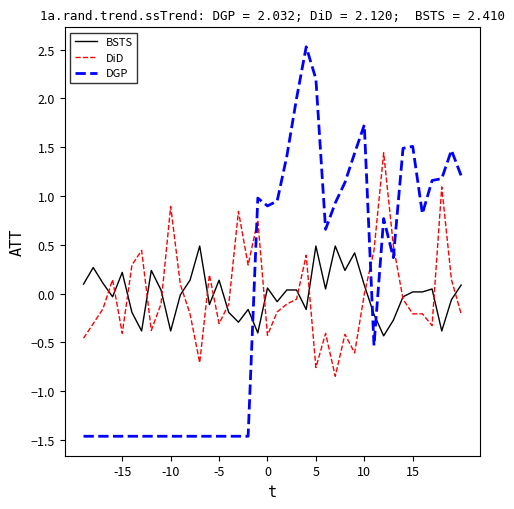

List the series in order of their peak value, lowest first.

BSTS, DiD, DGP